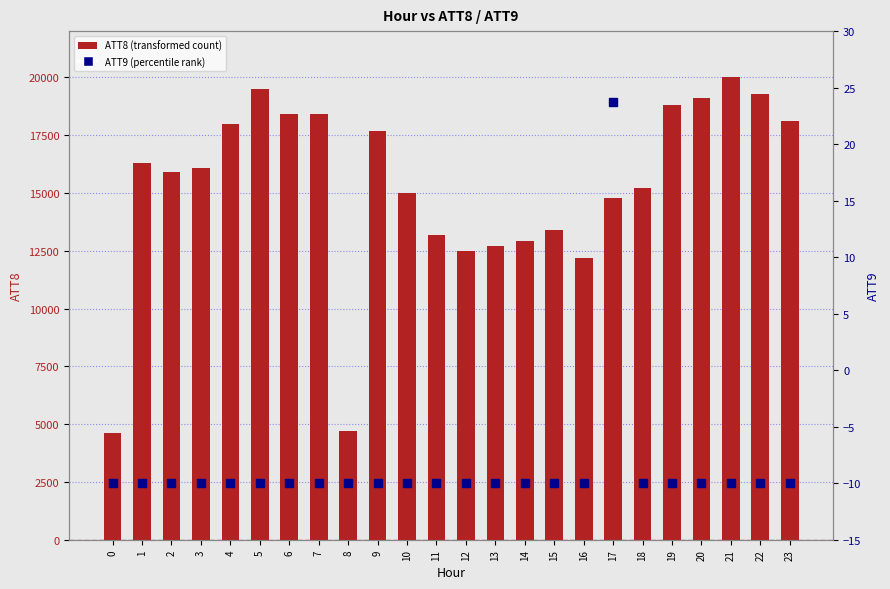

Which series has the widest spread of Y values?

ATT8